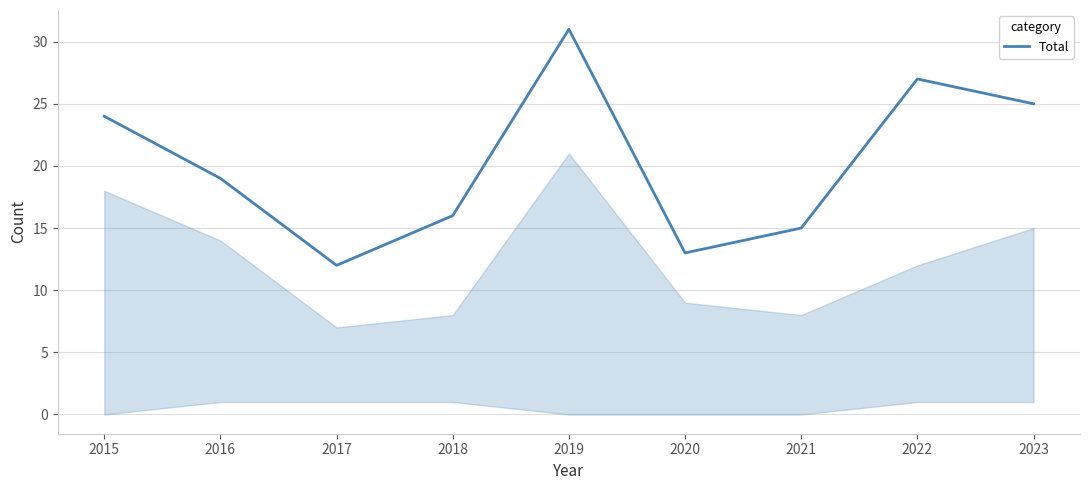

Rank the categories by value from highest to lowest.

2019, 2022, 2023, 2015, 2016, 2018, 2021, 2020, 2017